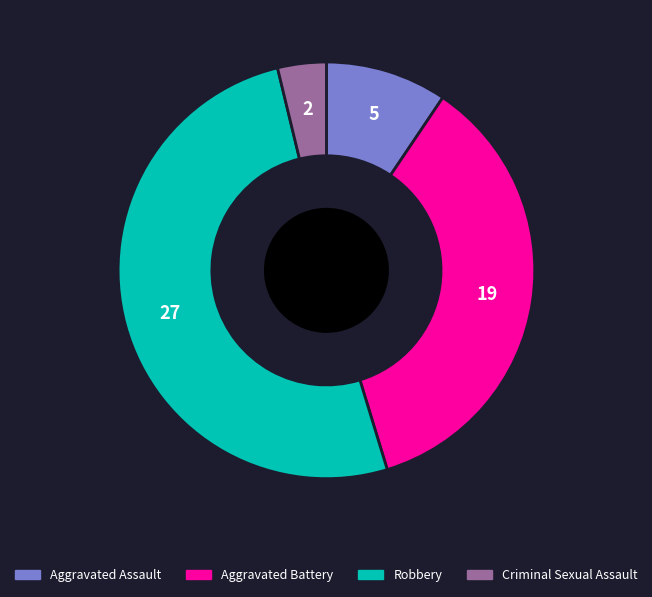

Is there a majority slice in this chart?

Yes